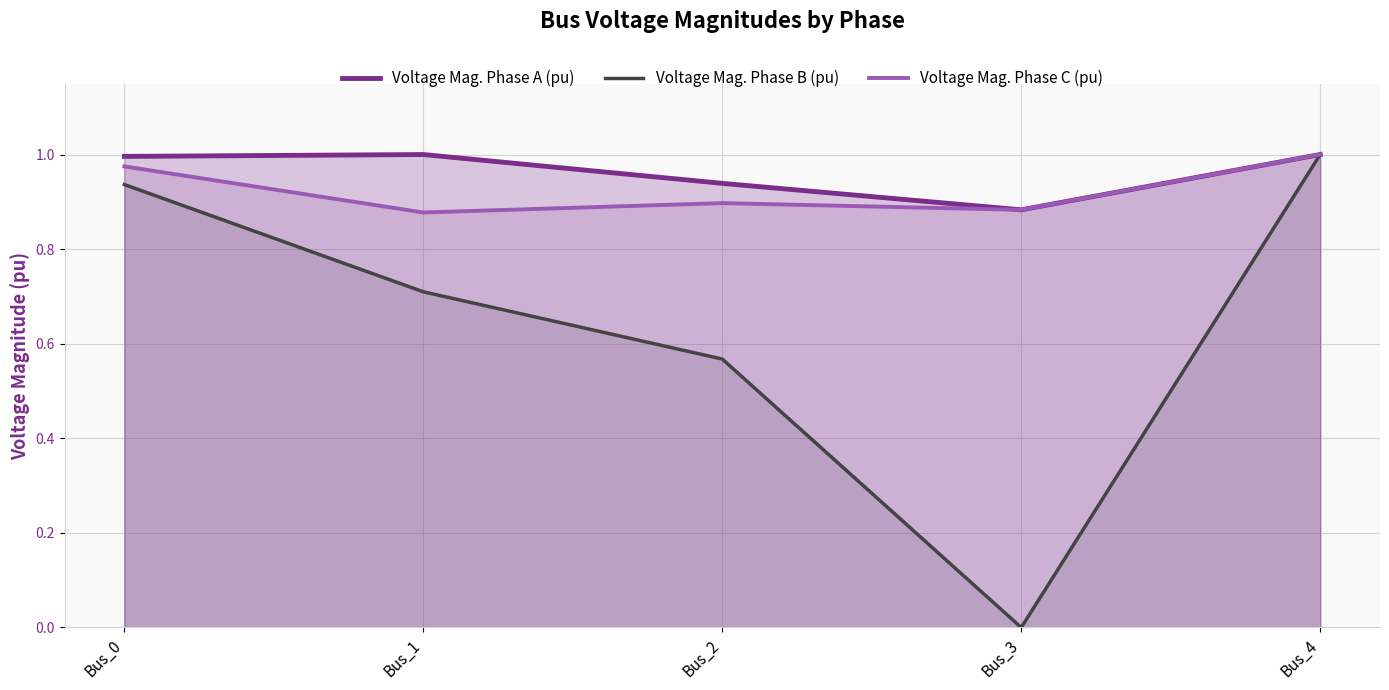

True or false: Voltage Mag. Phase B (pu) and Voltage Mag. Phase A (pu) intersect in this chart.

False